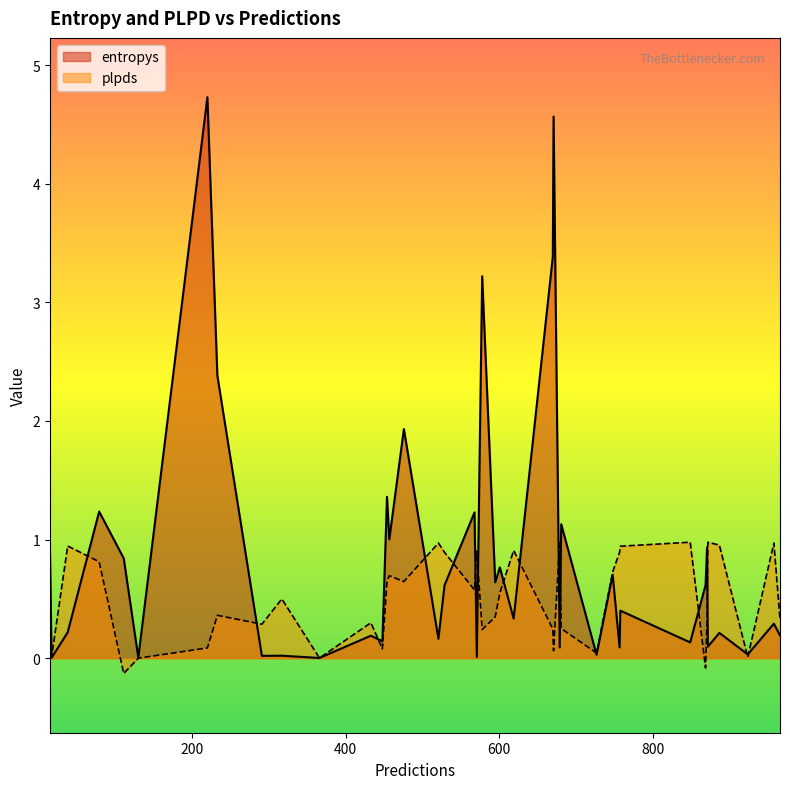

At which category does the chart reach its peak across all series?

220